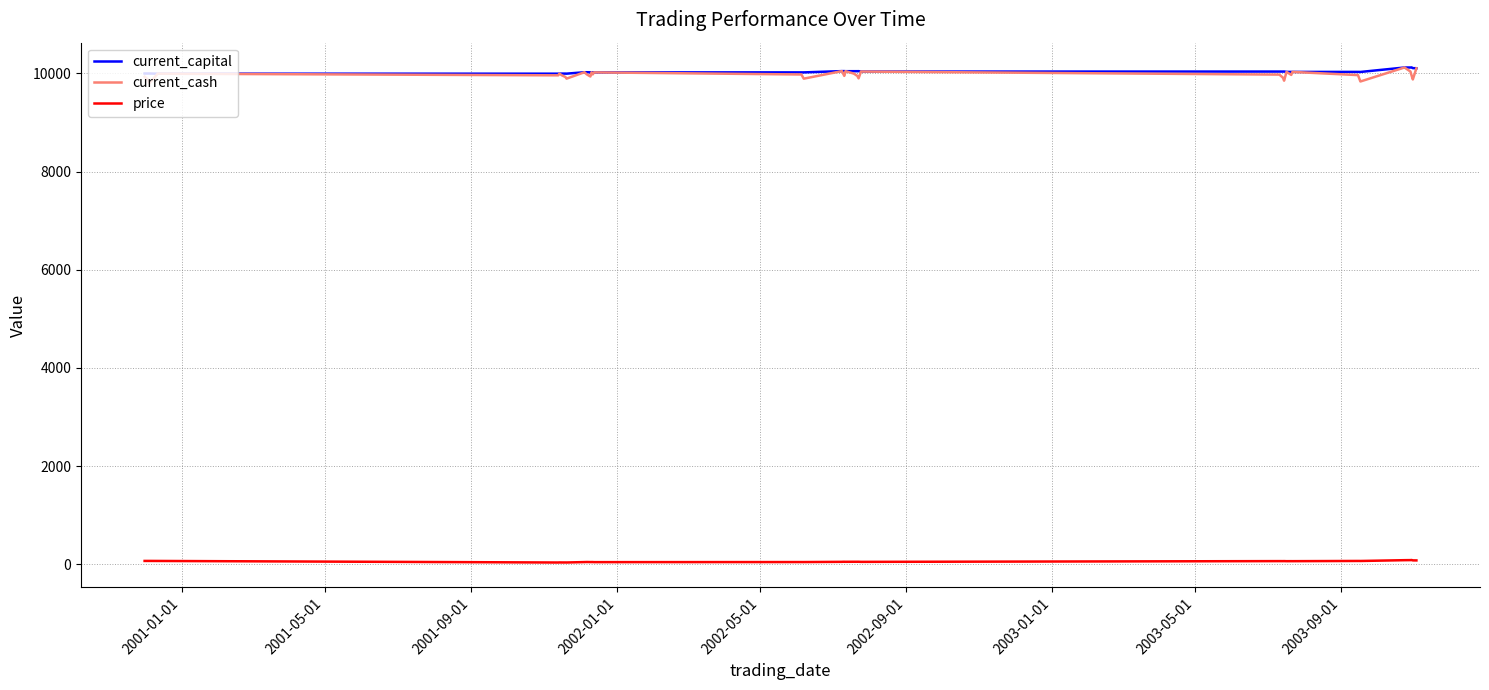

Which series has the widest spread of values?

current_cash